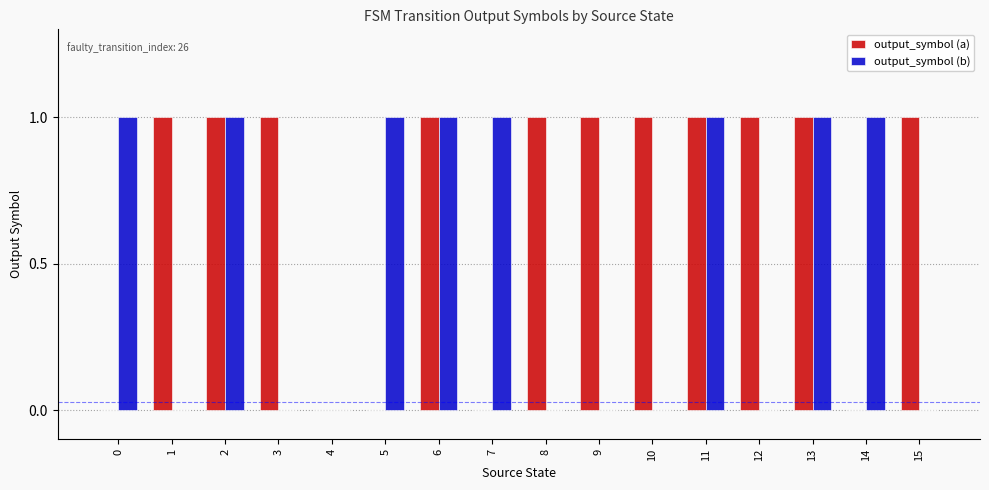

True or false: output_symbol (b) has a value of 2 at 11.

False